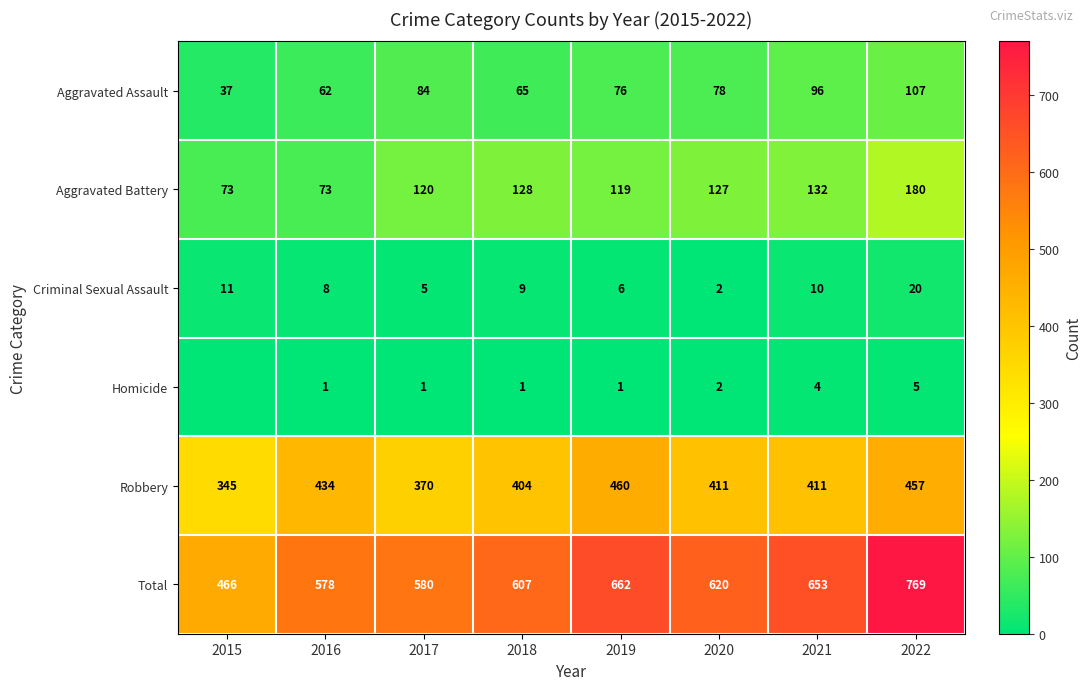

What is the average value of the Aggravated Assault series?

76